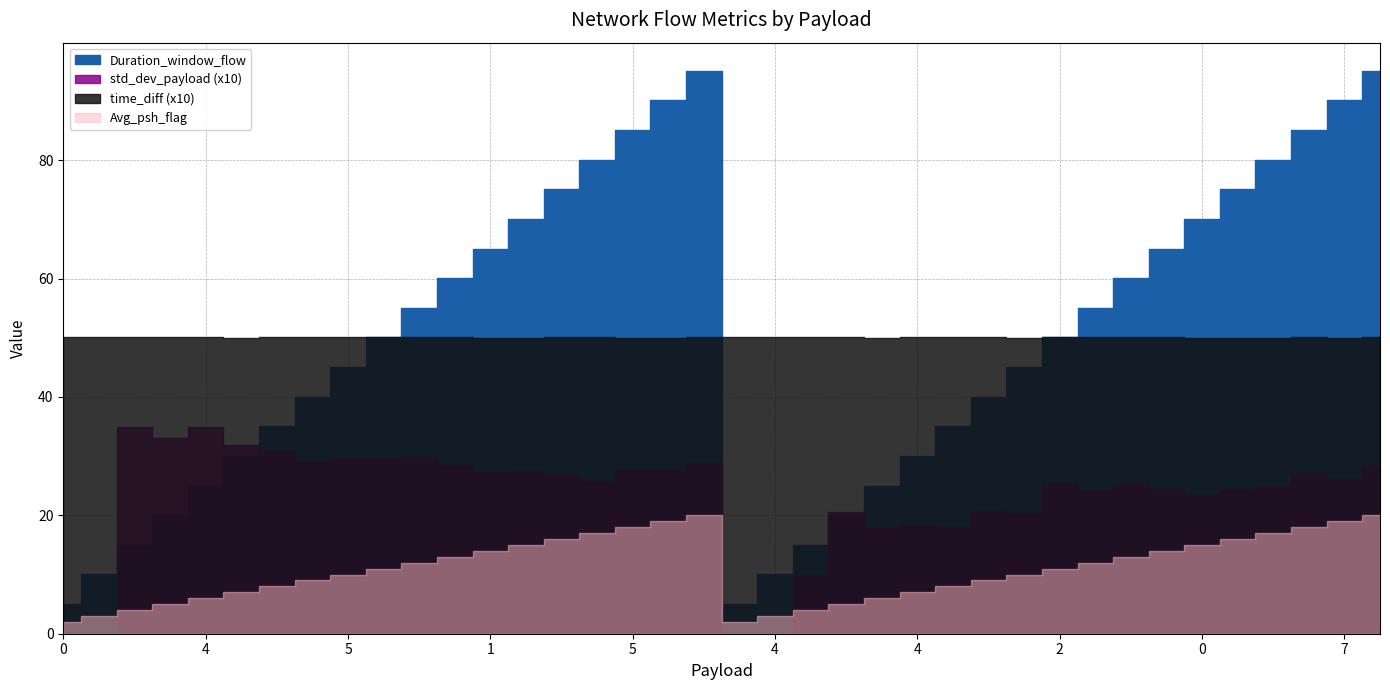

Rank the categories by Duration_window_flow value from lowest to highest.

2, 0, 4, 5, 0, 0, 2, 2, 4, 4, 4, 1, 0, 4, 1, 5, 6, 5, 2, 1, 5, 4, 2, 2, 3, 1, 0, 4, 0, 3, 6, 7, 3, 5, 7, 0, 6, 4